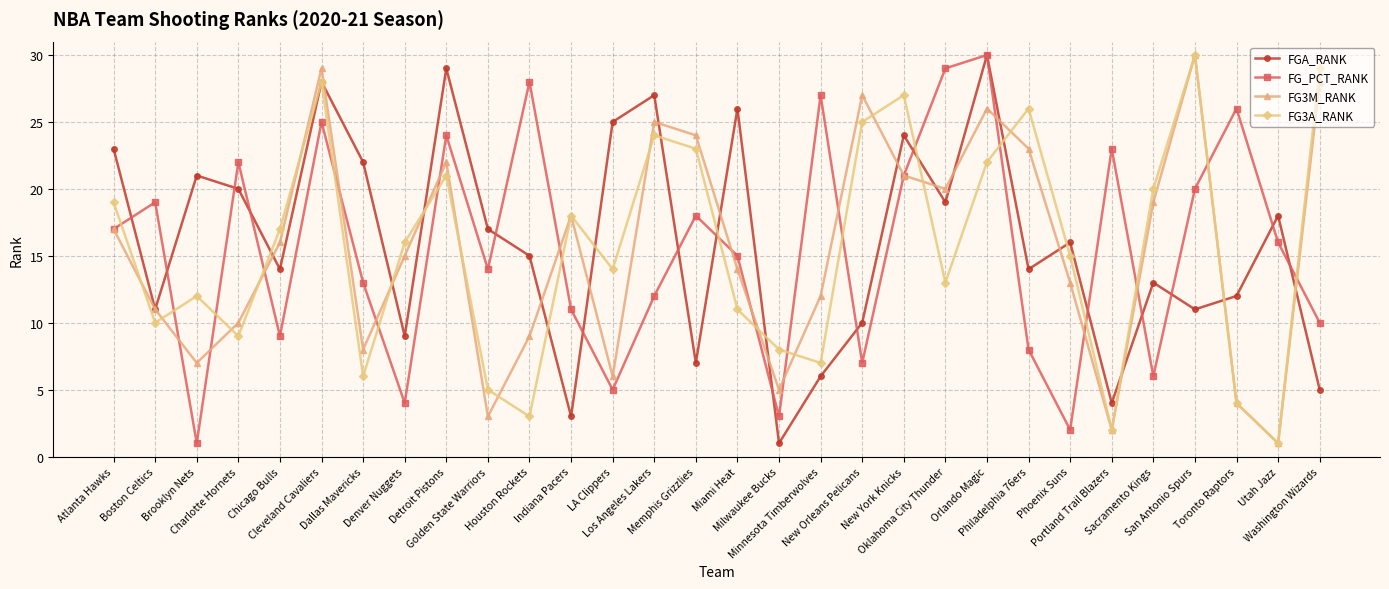

True or false: FG3M_RANK has more than 0 points higher than both neighbors.

True